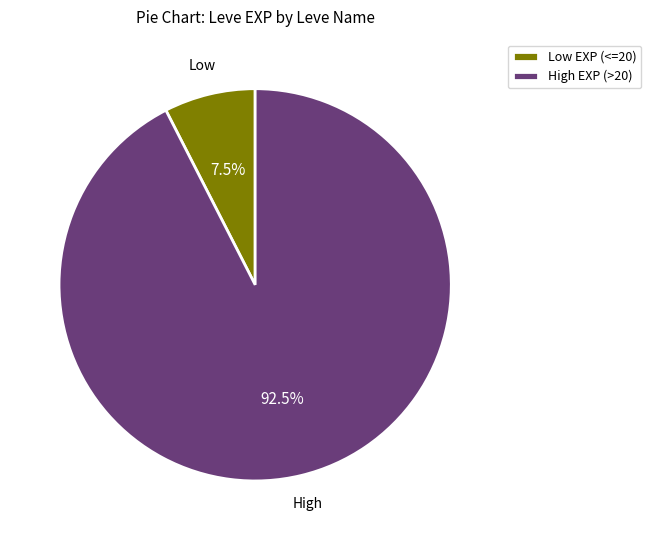

What is the largest slice in the pie chart?

High EXP (>20)